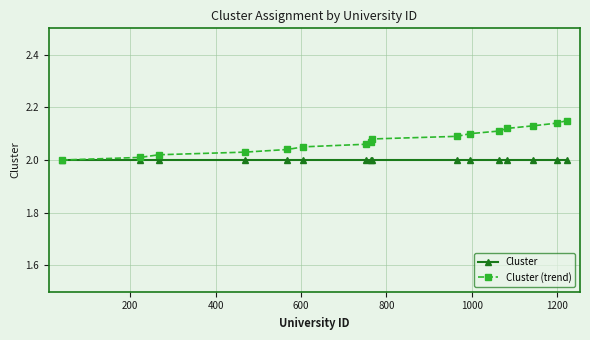

Does the chart have visible grid lines?

Yes